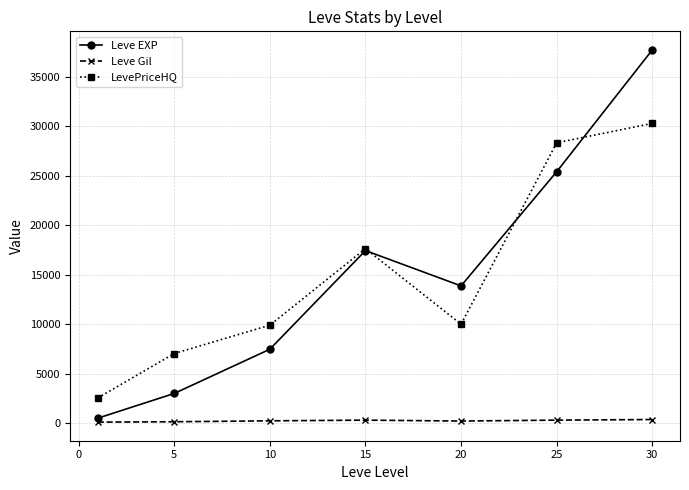

Which series has the widest spread of values?

Leve EXP